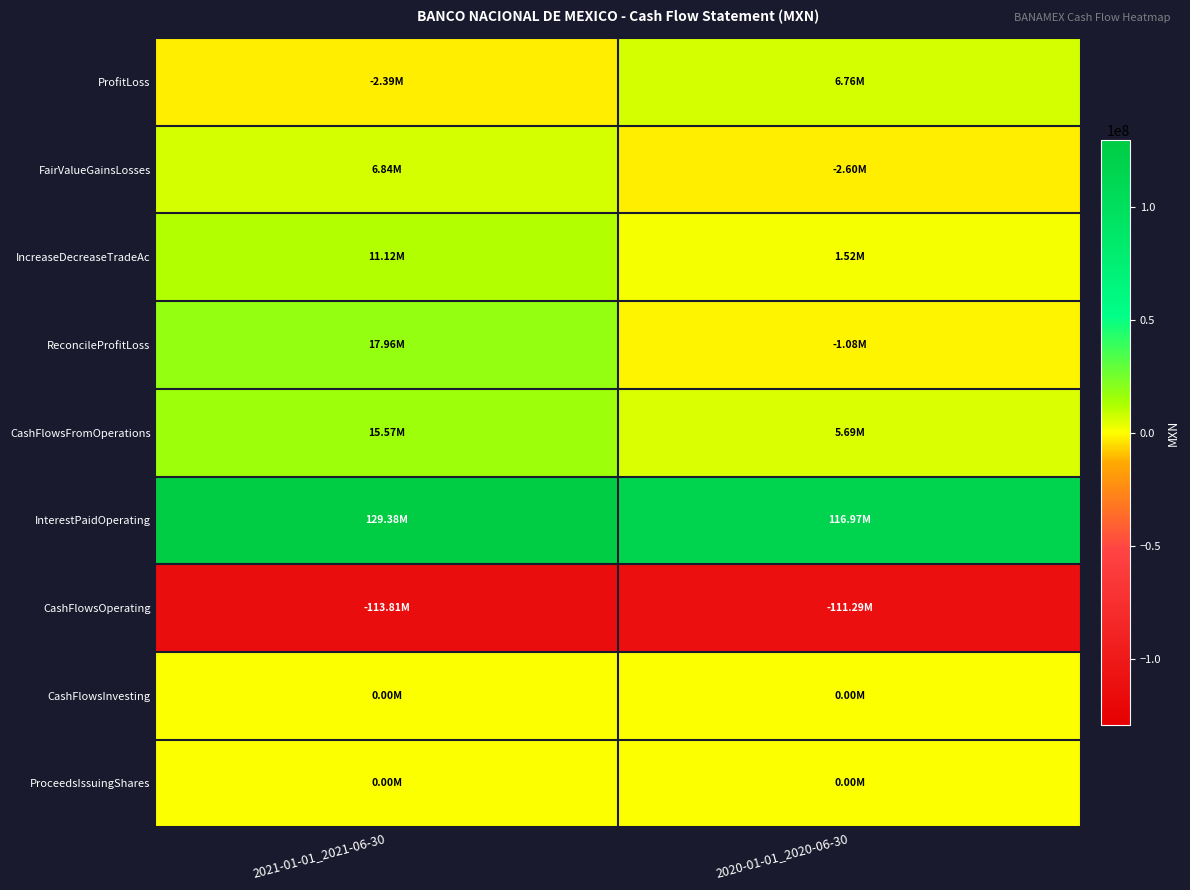

At 2021-01-01_2021-06-30, list the series in order from largest to smallest.

InterestPaidOperating, ReconcileProfitLoss, CashFlowsFromOperations, IncreaseDecreaseTradeAc, FairValueGainsLosses, CashFlowsInvesting, ProceedsIssuingShares, ProfitLoss, CashFlowsOperating